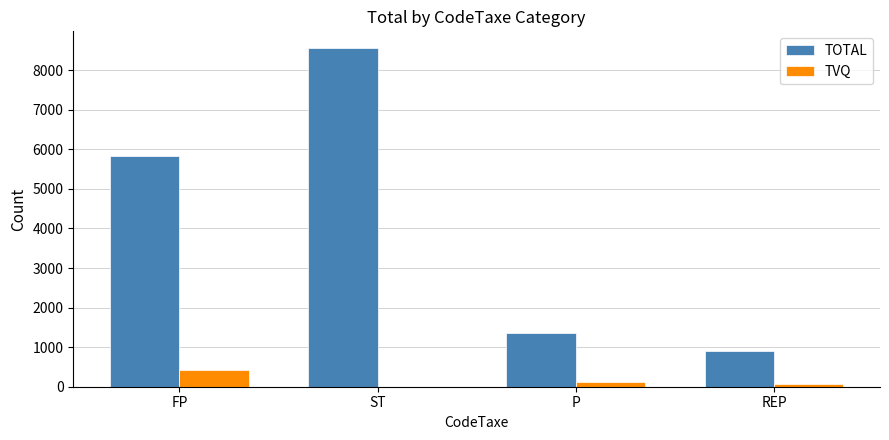

True or false: TOTAL has a value of 5838.8 at FP.

True